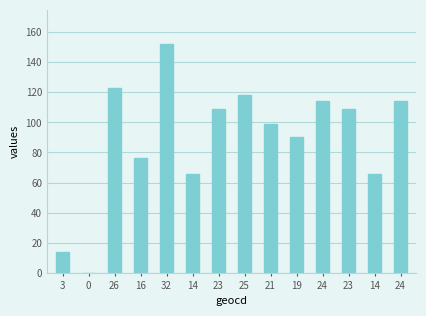

Where is the data nearest to the value 76?

16